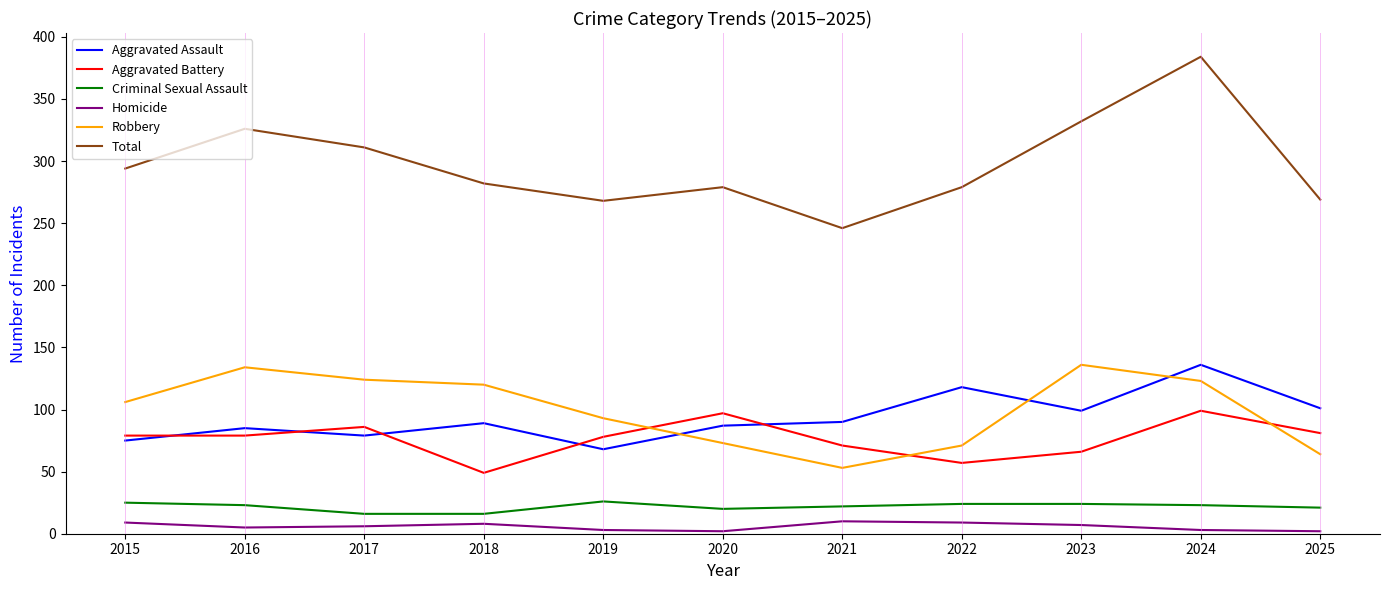

Which category has the highest value across all series?

2024